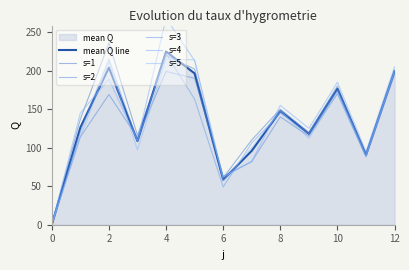

Read the s=3 value at 7.

106.0